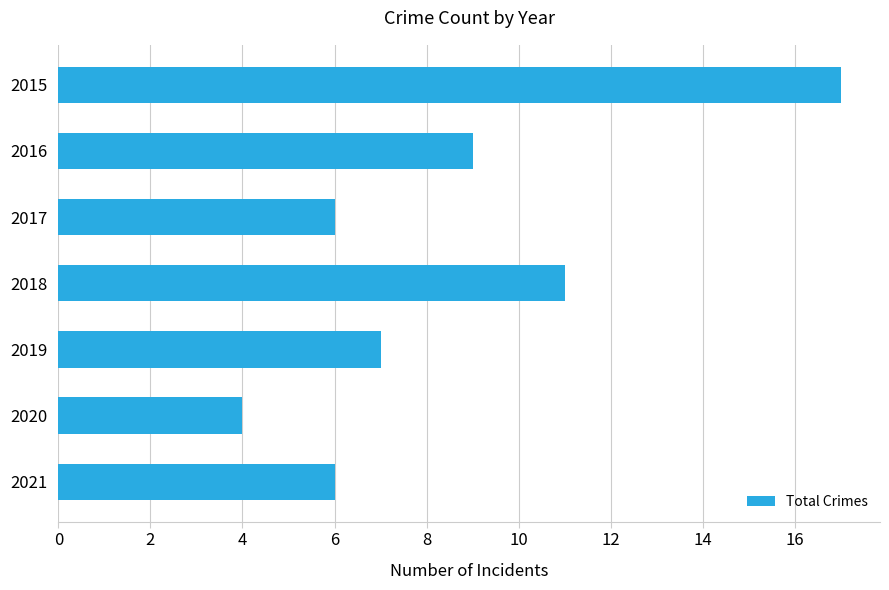

The chart shows a value of 9 at 2016. True or false?

True